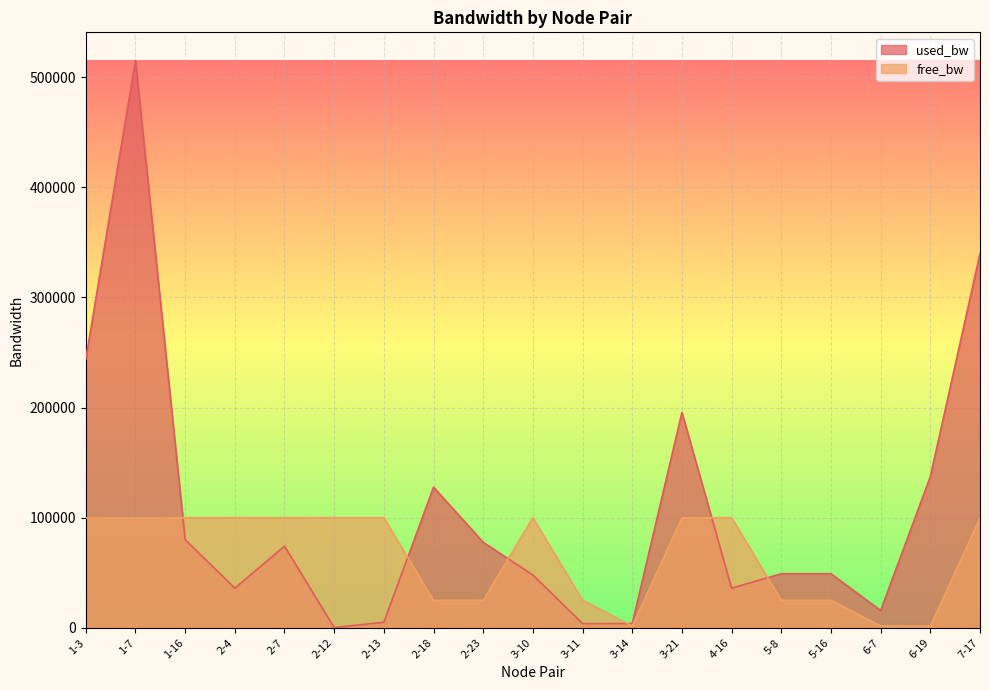

At 3-21, list the series in order from largest to smallest.

used_bw, free_bw